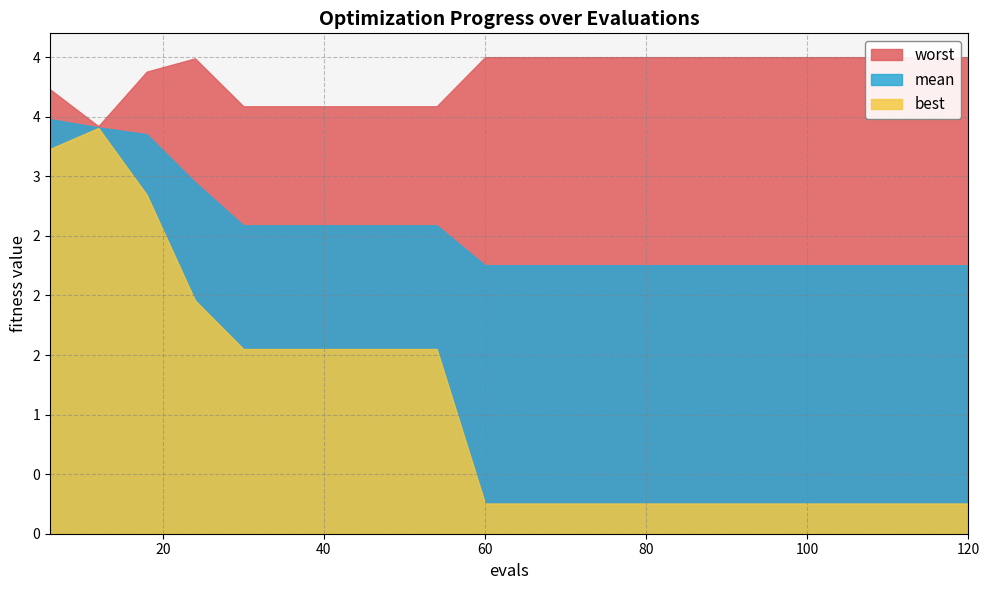

What is the maximum value for mean?

3.5